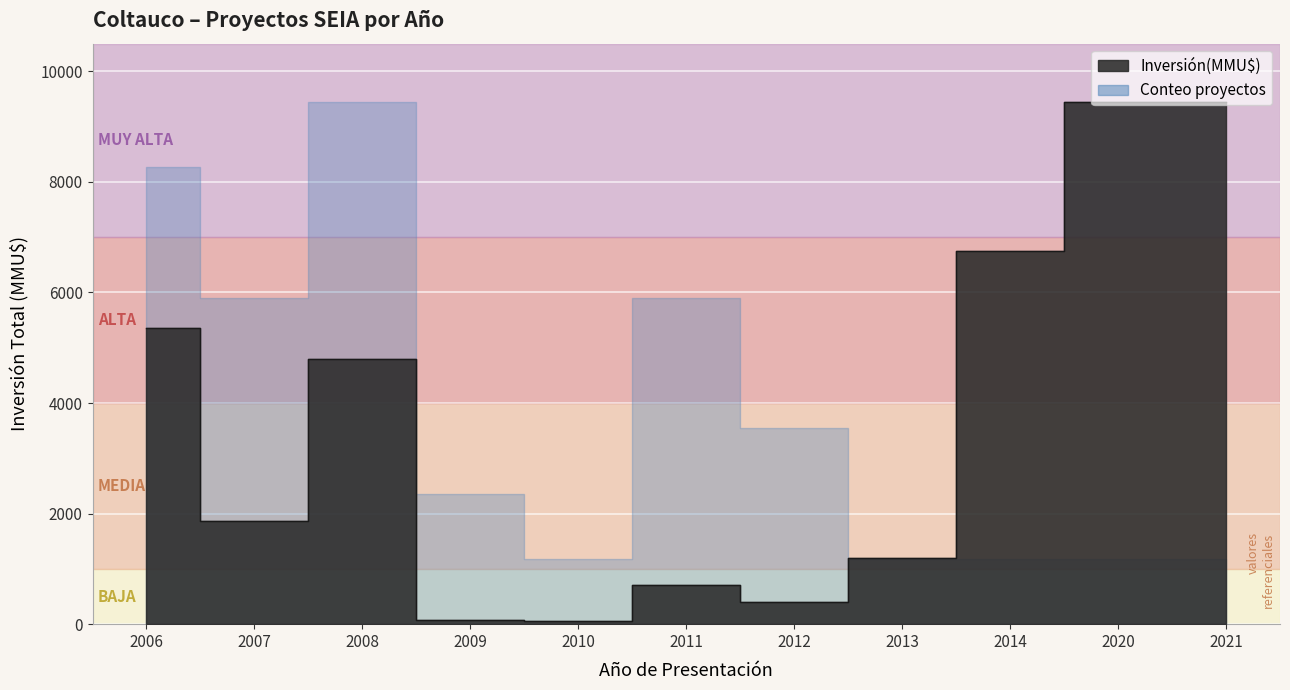

Reading left to right, extract all data points from this chart.

2006=5348	2007=1870	2008=4788	2009=72	2010=57	2011=700	2012=400	2013=1200	2014=6750	2020=9450	2021=9450